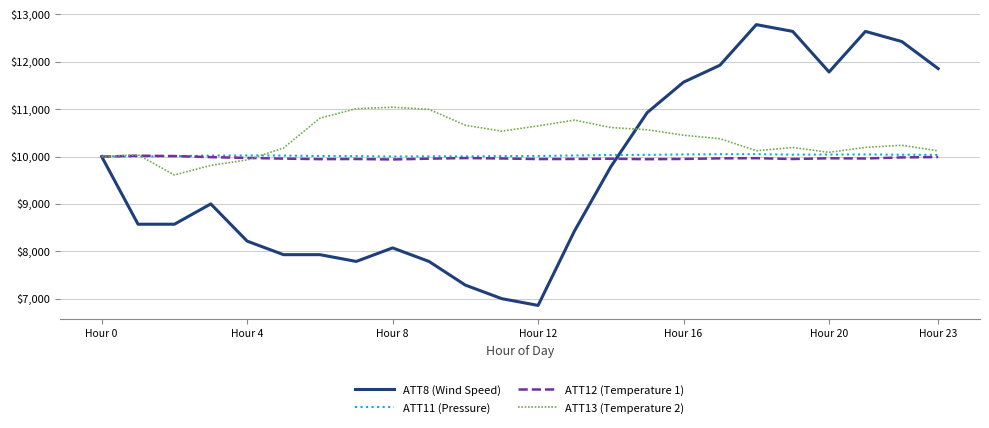

At how many categories does at least one series exceed 8106?

24